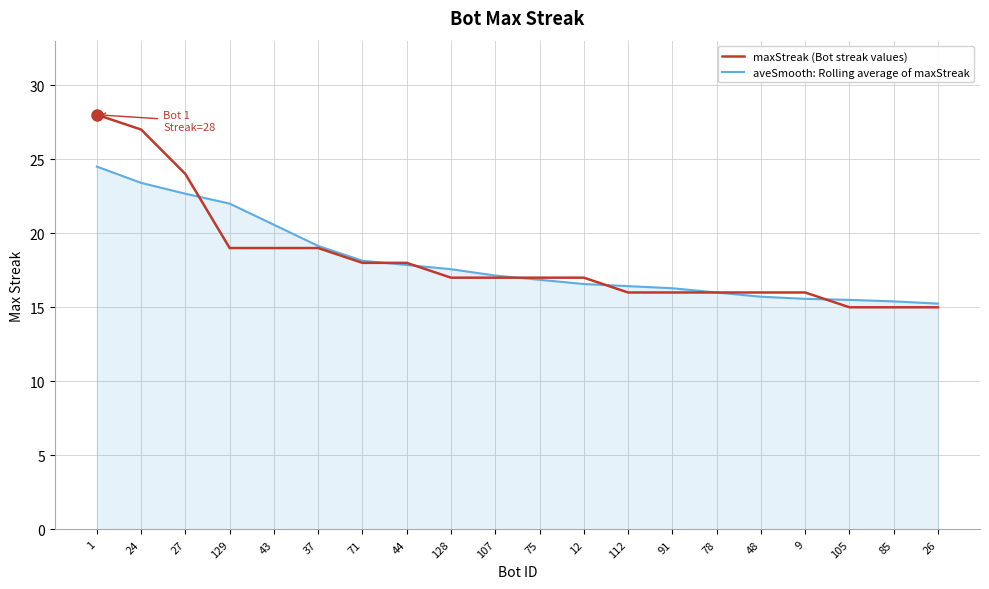

What is the sum of the maxStreak (Bot streak values) values at 75 and 71?

35.0